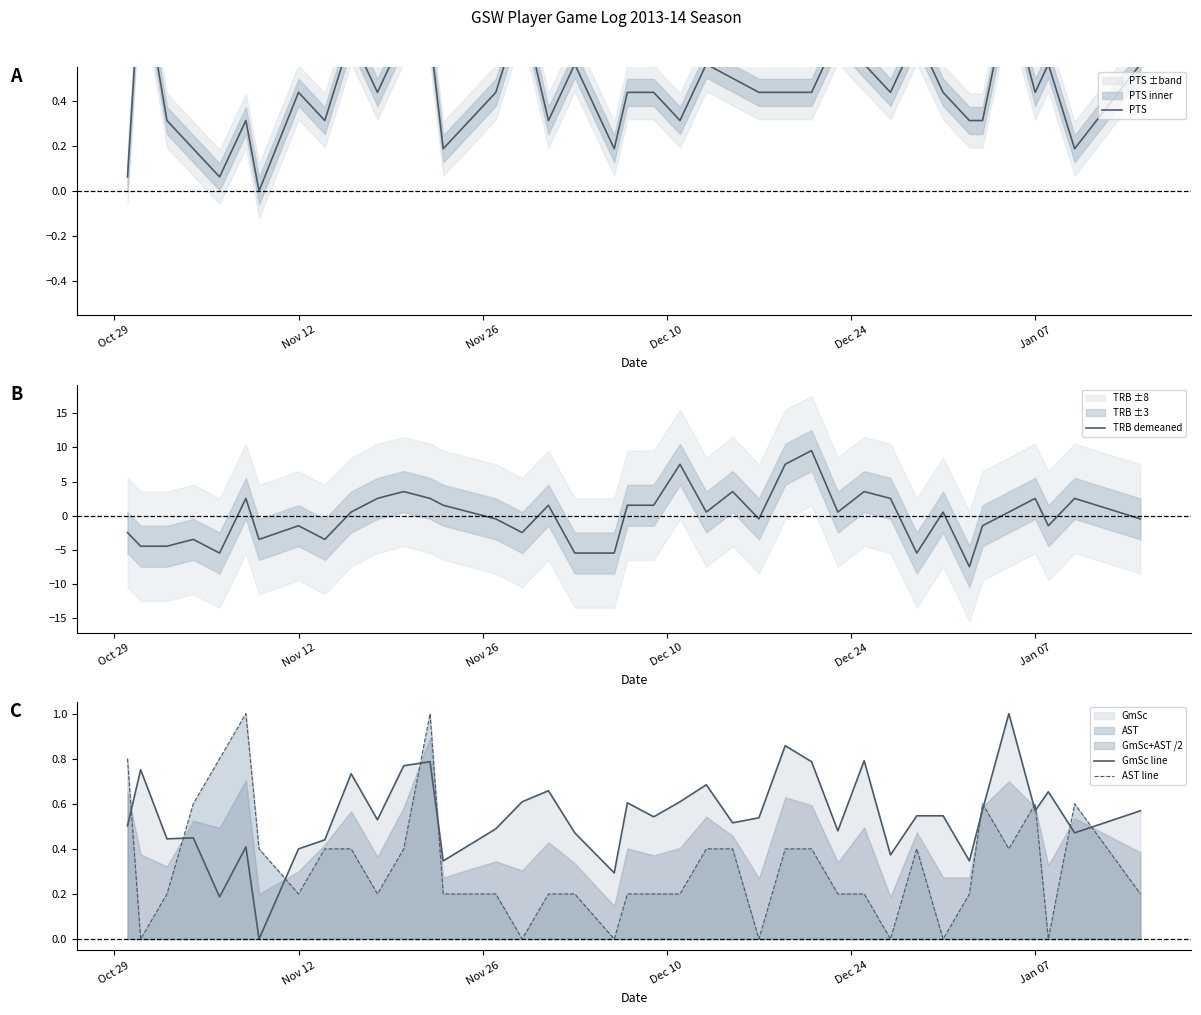

What is the difference between the maximum and minimum values in the GmSc line series?

1.0